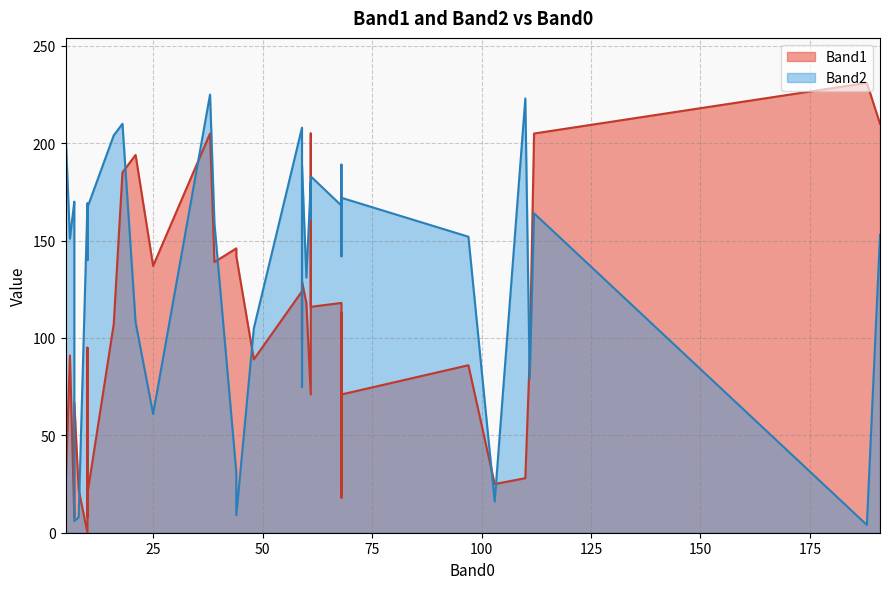

What is the value of the Band1 point at the 29th from the left?

9